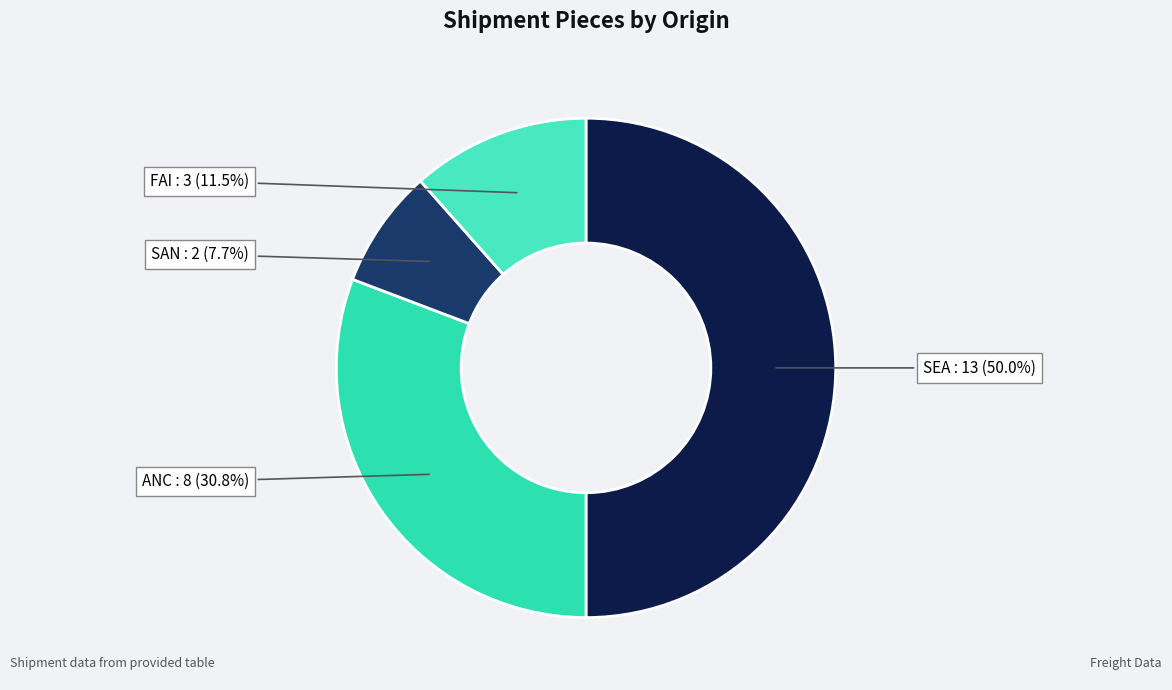

How many segments does this pie chart have?

4